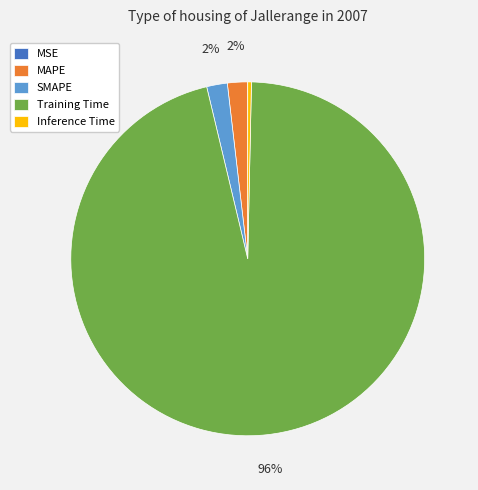

Is it true that MAPE is 2% of the pie?

True